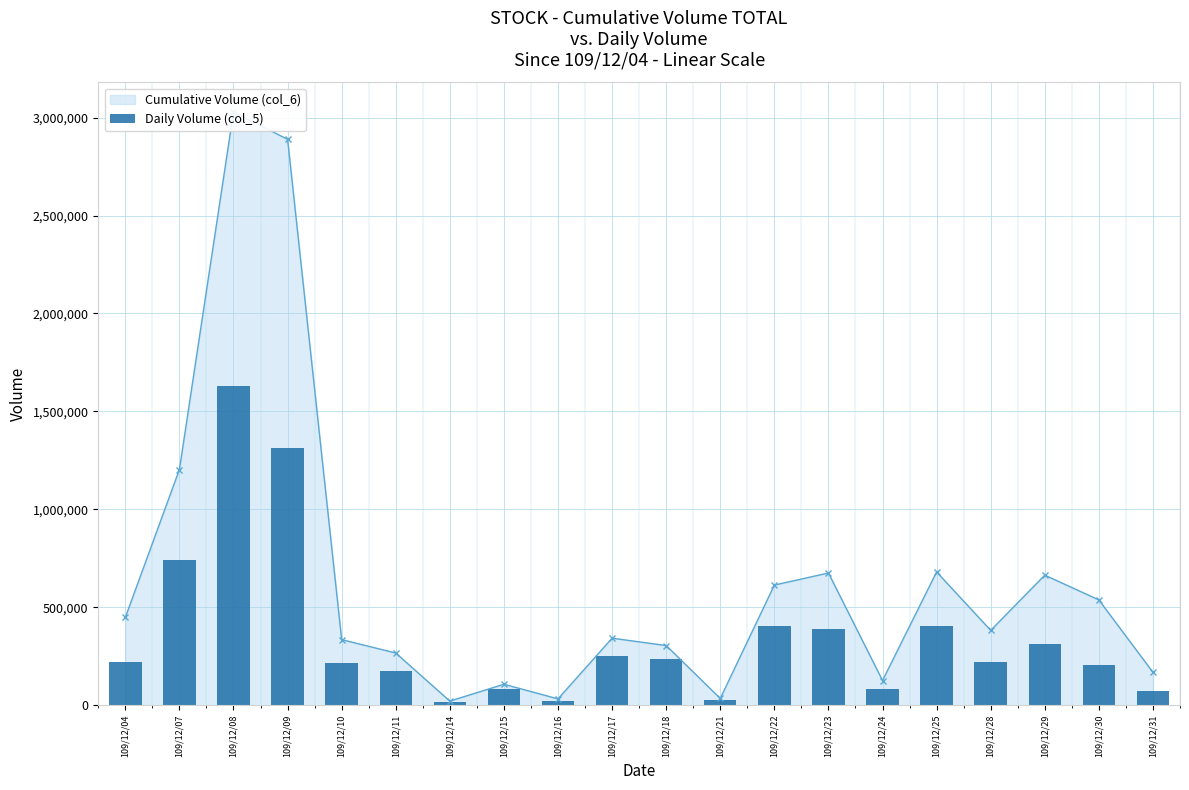

What is the value of the 8th bar from the left?

82000